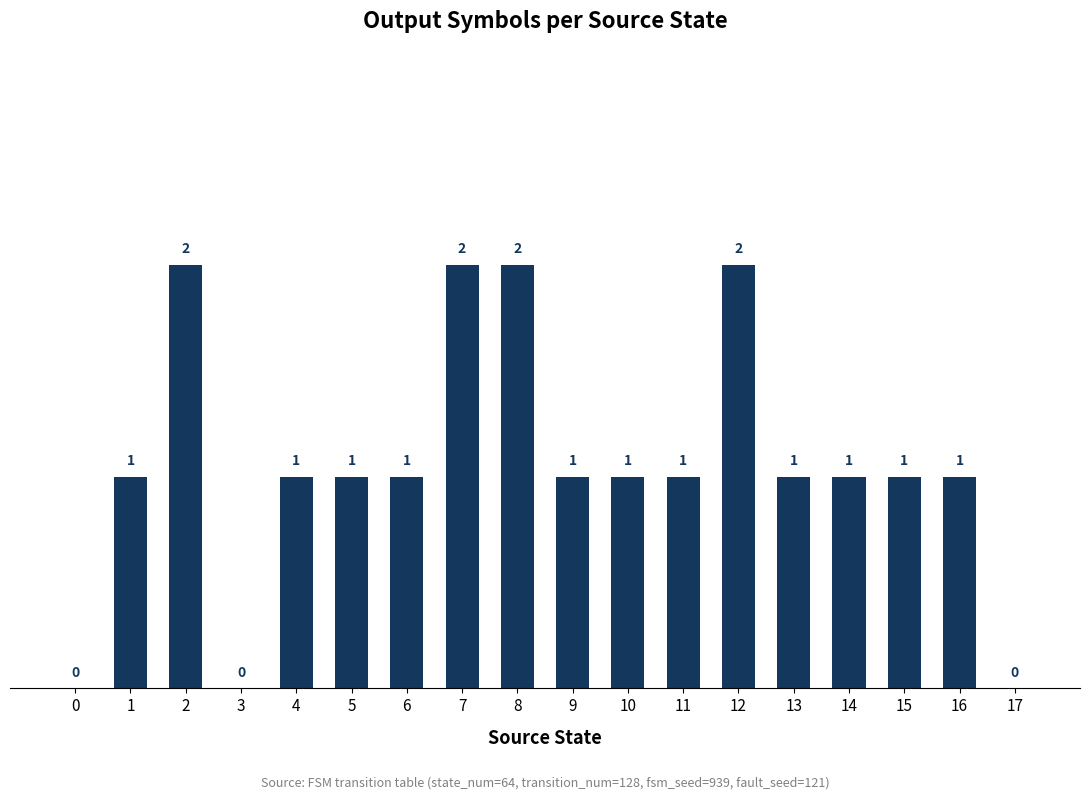

Count the number of categories in the chart.

18